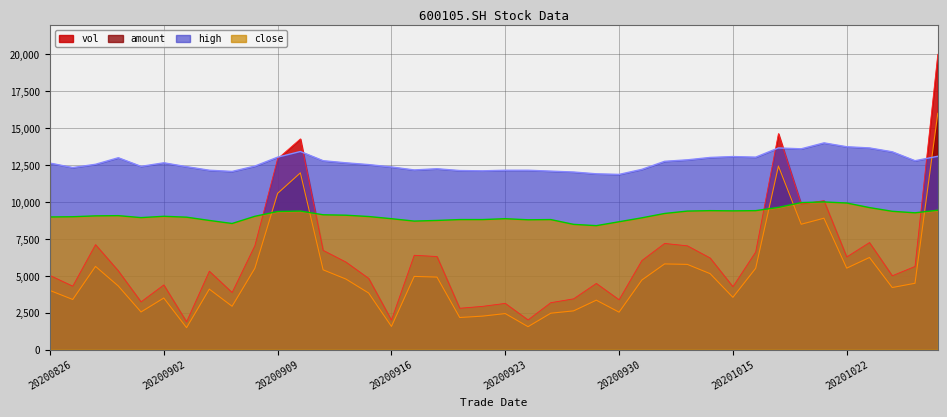

True or false: amount and vol intersect in this chart.

False